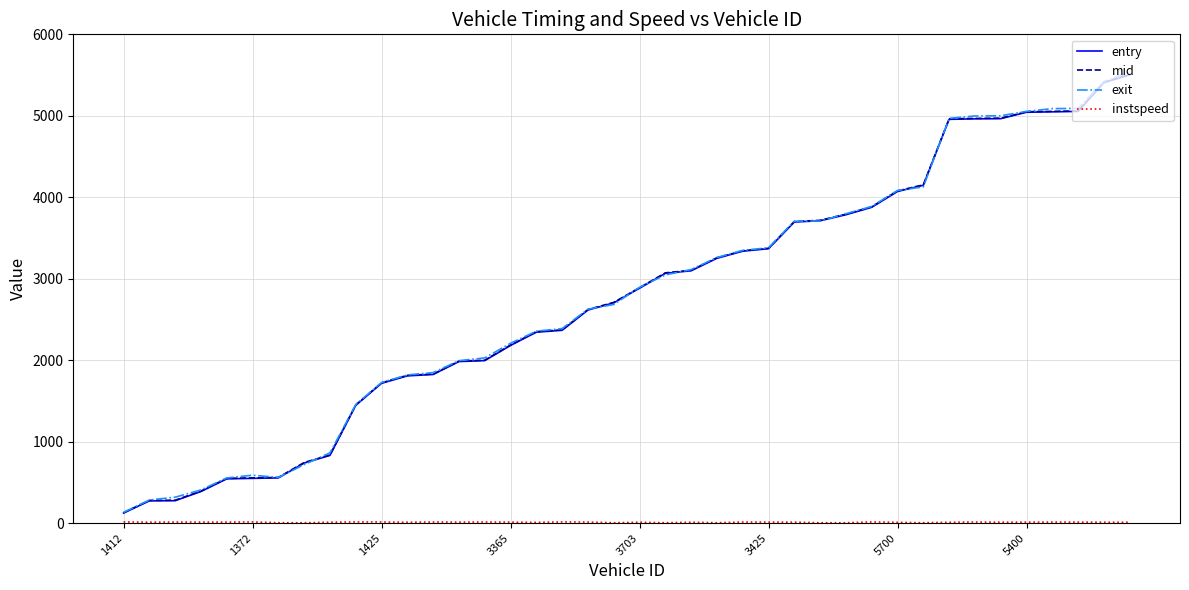

What is the minimum value for entry?

123.8